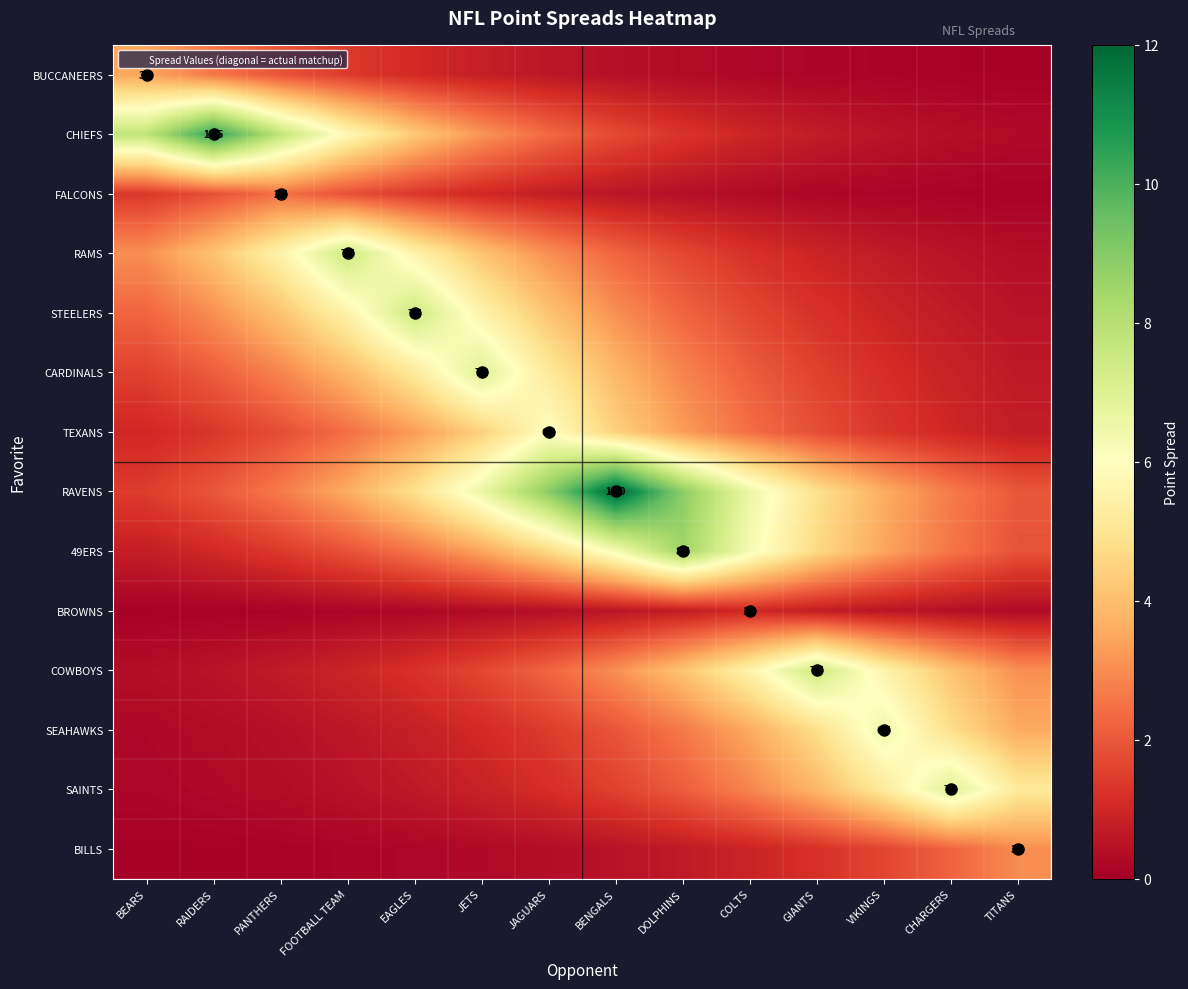

What is the maximum value for COWBOYS?

7.5